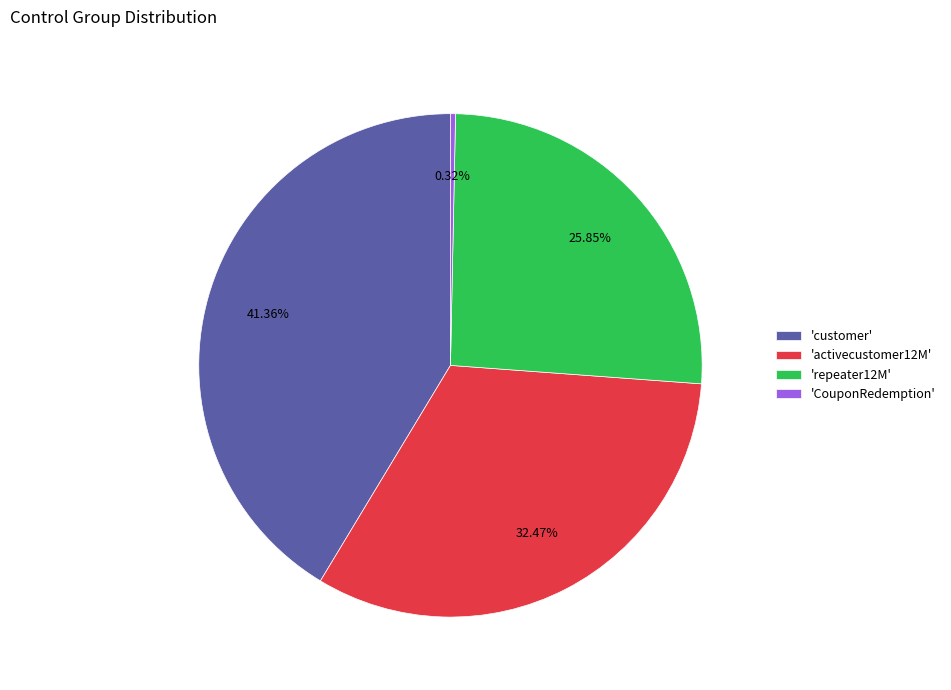

Rank the categories by value from highest to lowest.

'customer', 'activecustomer12M', 'repeater12M', 'CouponRedemption'